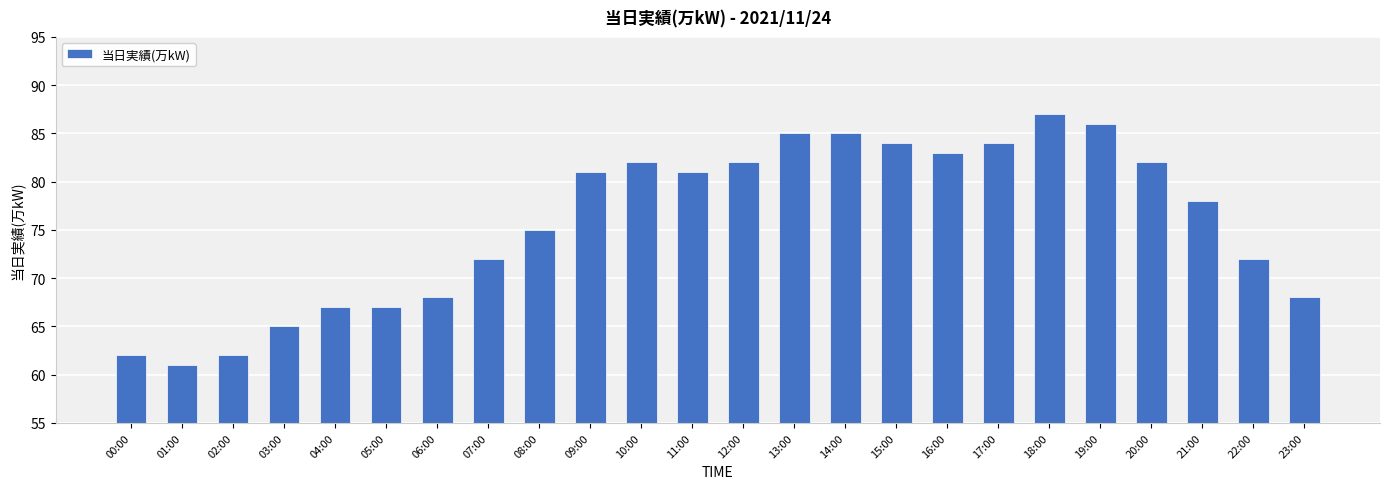

At which label is the value closest to 74?

08:00